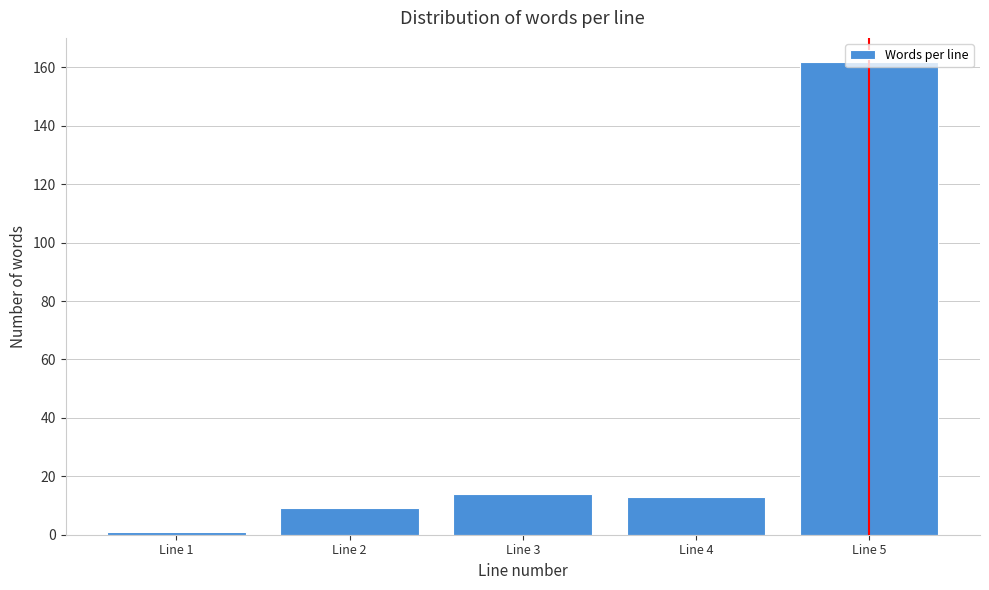

At which category does the chart reach its minimum across all series?

Line 1